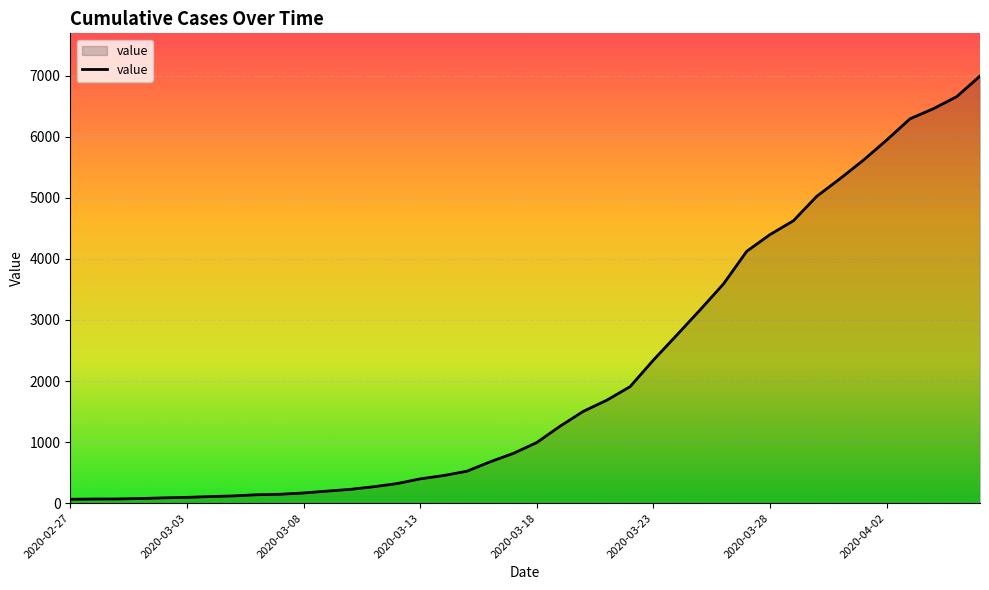

What is the greatest value displayed?

6995